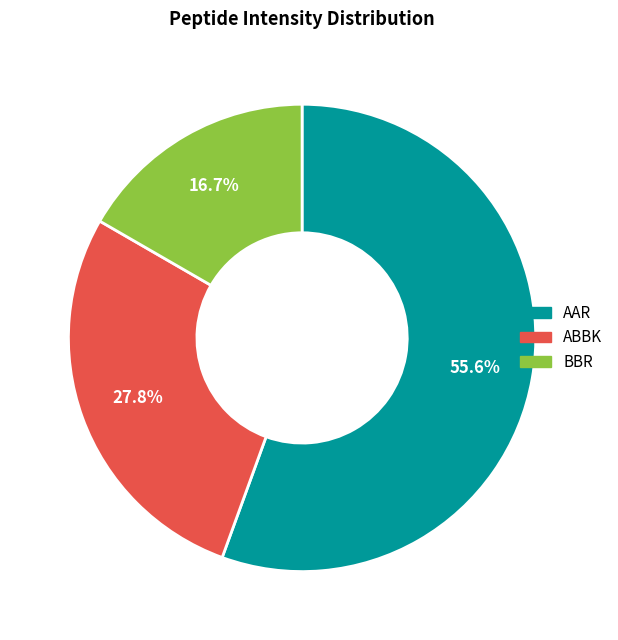

What is the majority slice?

AAR